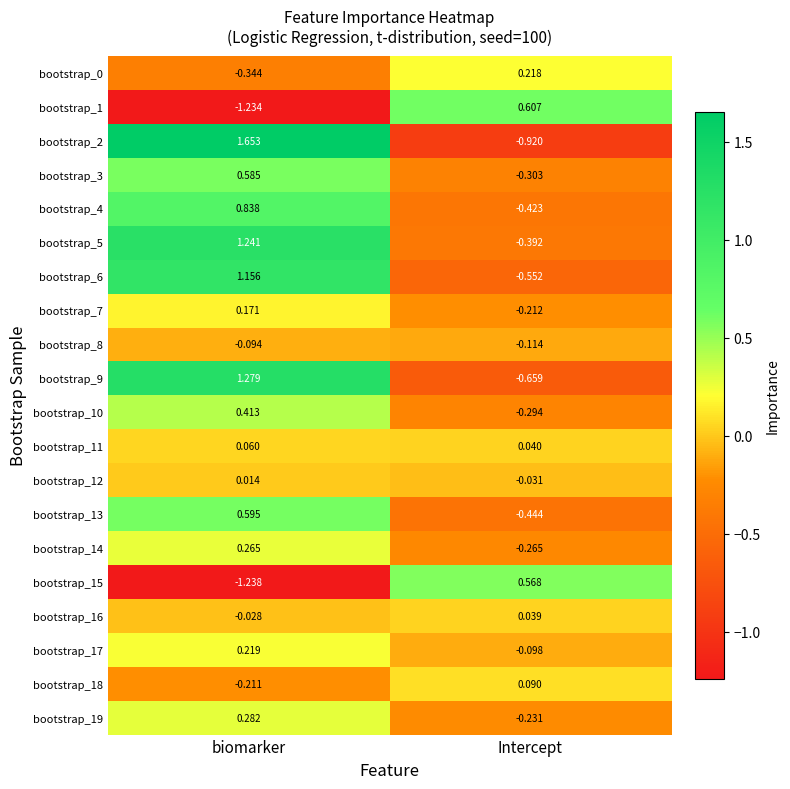

What is the total value across all series at biomarker?

5.6